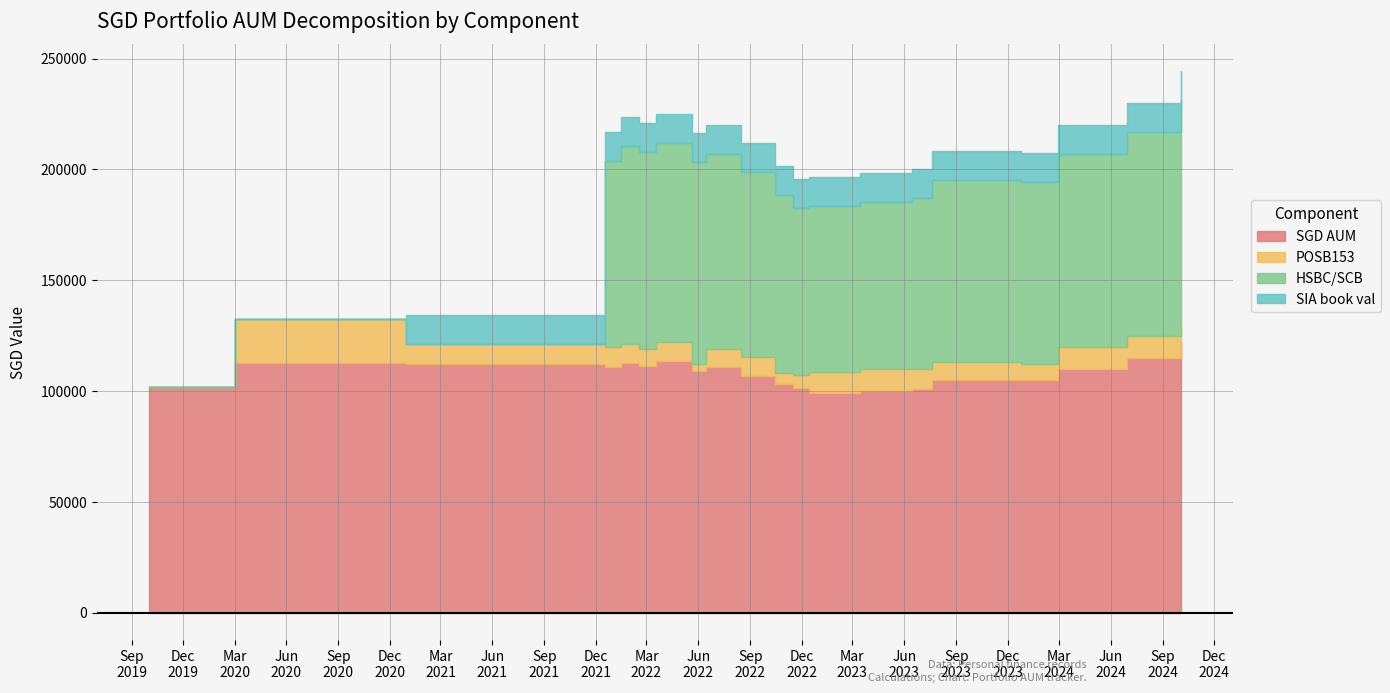

At which category does HSBC/SCB reach its first local peak?

2022-05-20